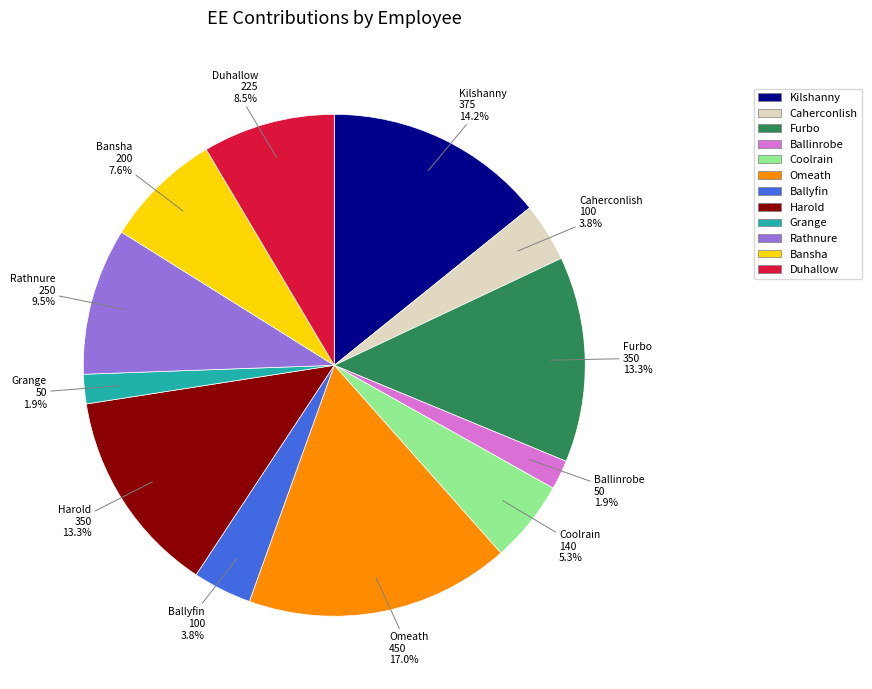

To the nearest percent, what is the difference between the largest and smallest slice percentages?

15%